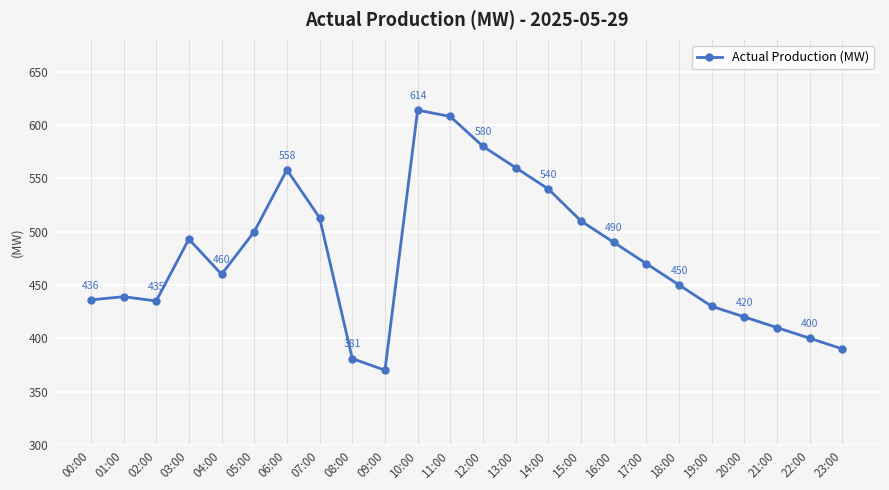

List the labels in order of value, smallest first.

09:00, 08:00, 23:00, 22:00, 21:00, 20:00, 19:00, 02:00, 00:00, 01:00, 18:00, 04:00, 17:00, 16:00, 03:00, 05:00, 15:00, 07:00, 14:00, 06:00, 13:00, 12:00, 11:00, 10:00